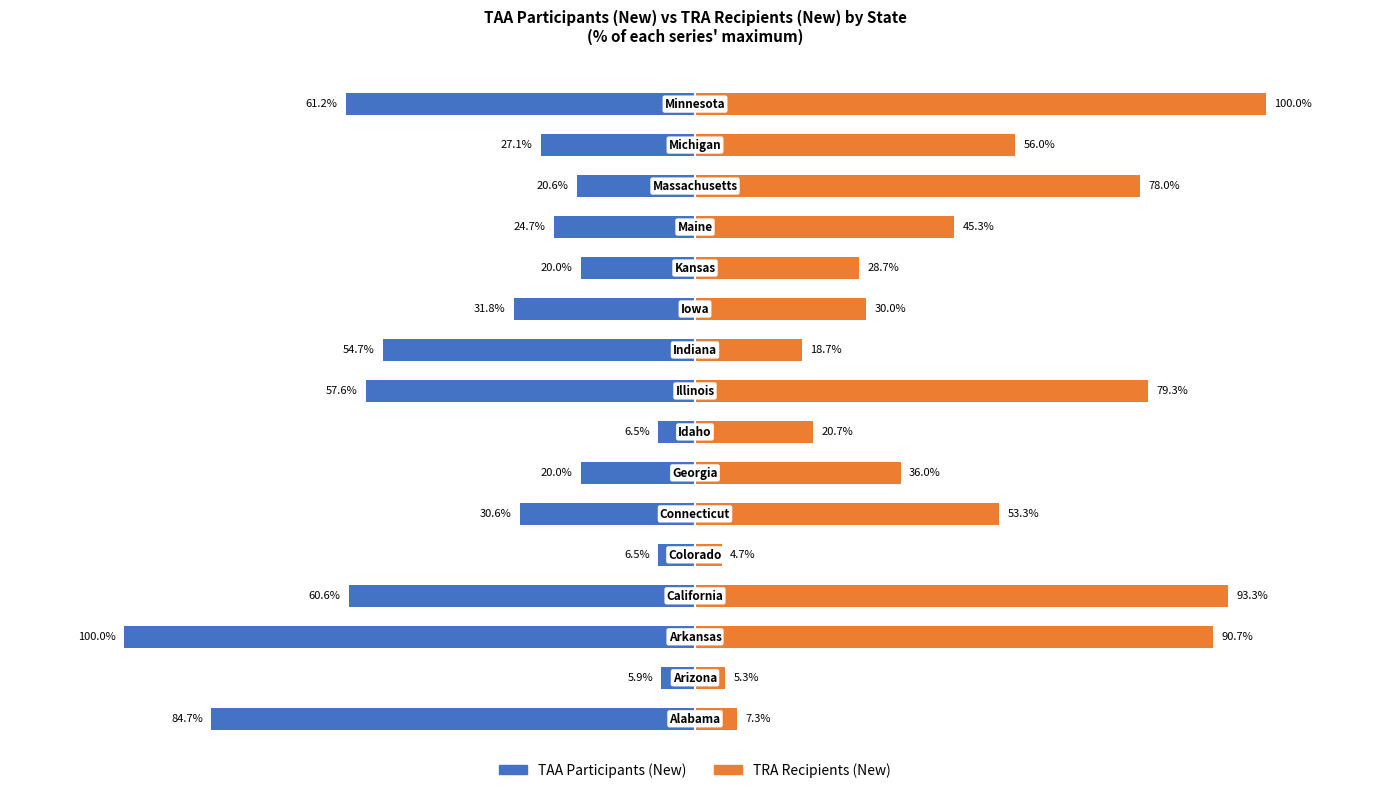

Which series has the widest spread of values?

TRA Recipients (New)